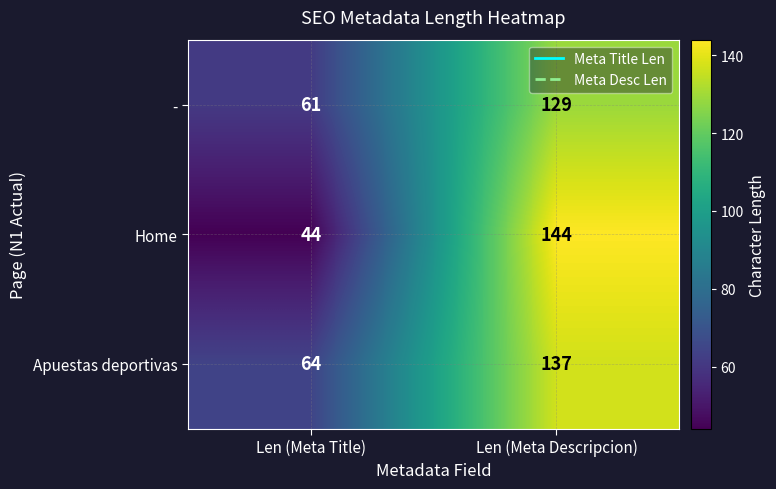

What is the difference between the - values at Len (Meta Title) and Len (Meta Descripcion)?

68